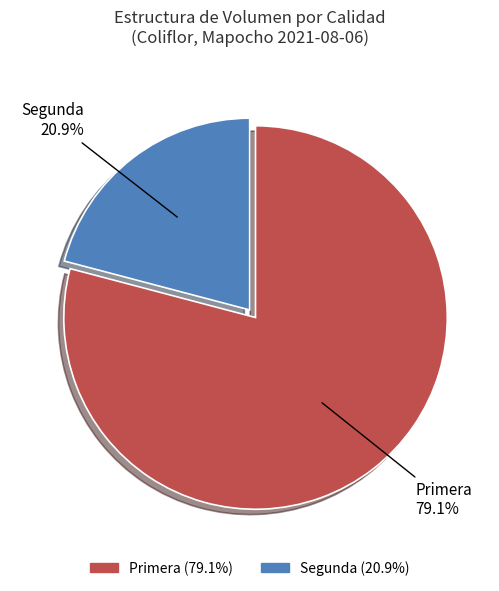

Which slice represents more than half of the pie?

Primera